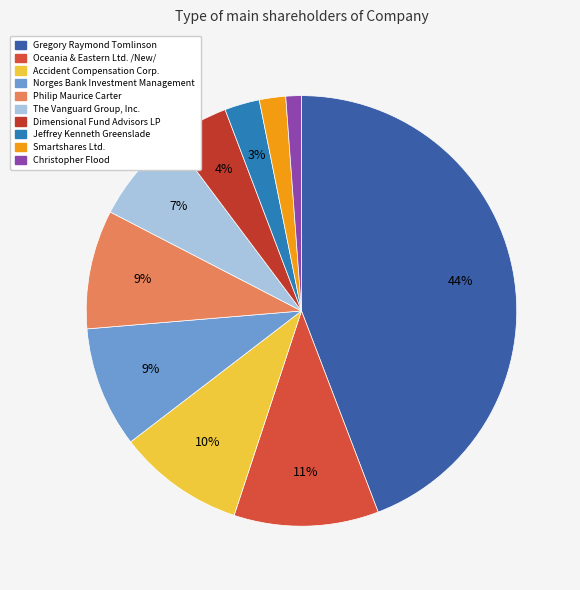

What percentage is NOT represented by The Vanguard Group, Inc.?

92.8%